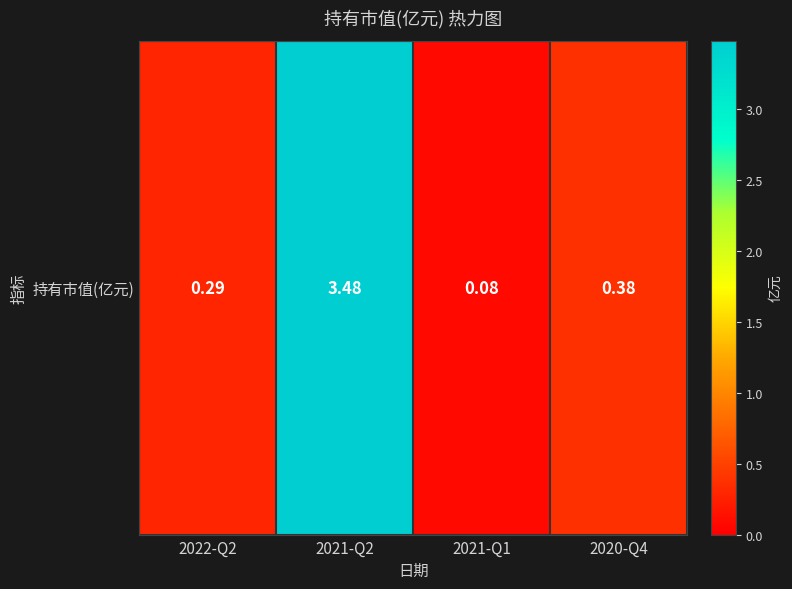

Reading left to right, list all the values displayed in this chart.

0.3	3.5	0.1	0.4